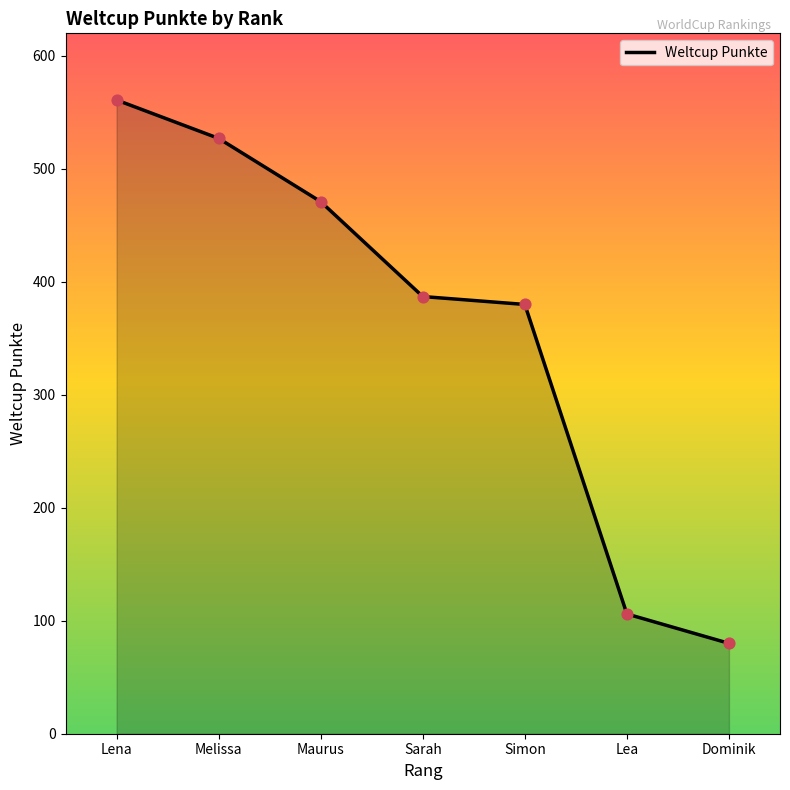

Which has a higher value, Dominik or Simon?

Simon